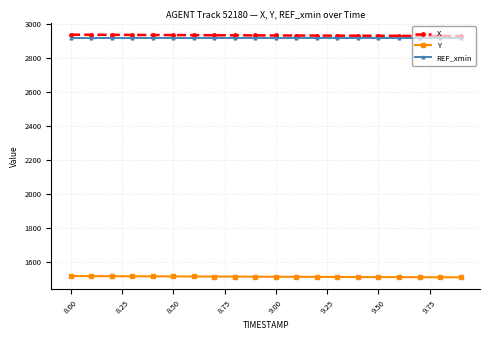

What is the value of the X point at the 5th from the left?

2933.6